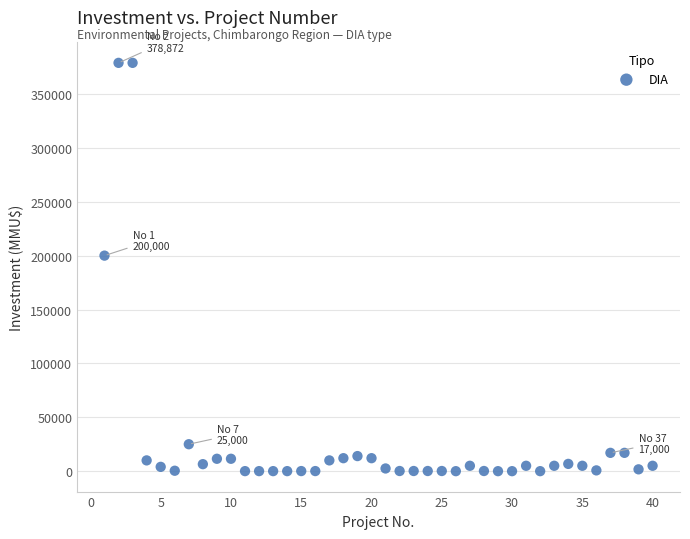

What Y value in the scatter plot is closest to 189436?

200000